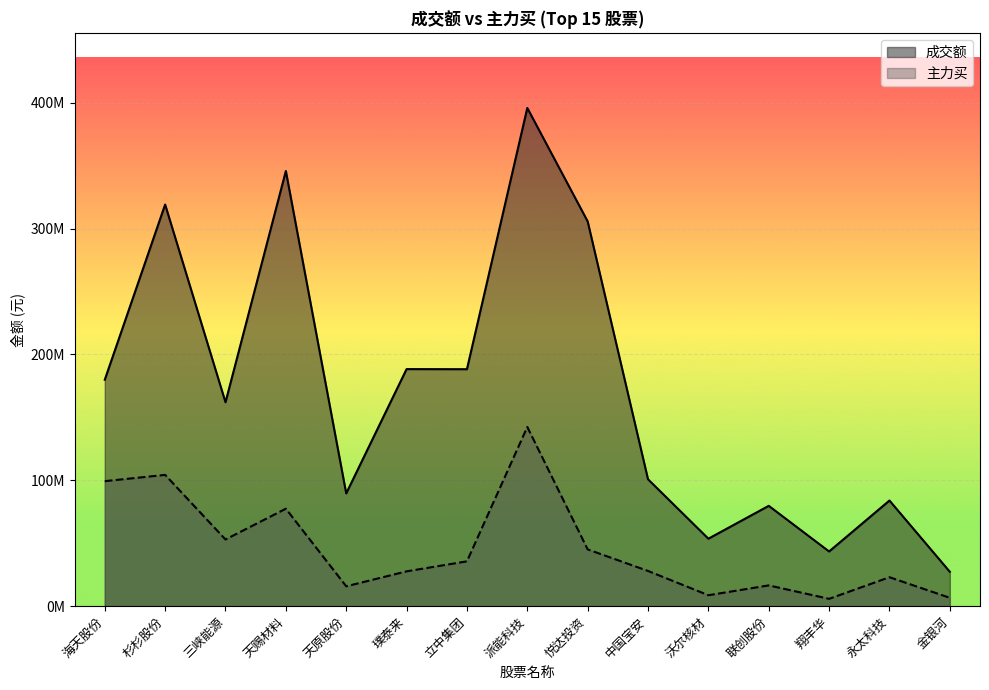

What is the value of the 主力买 point at the 7th from the left?

35621080